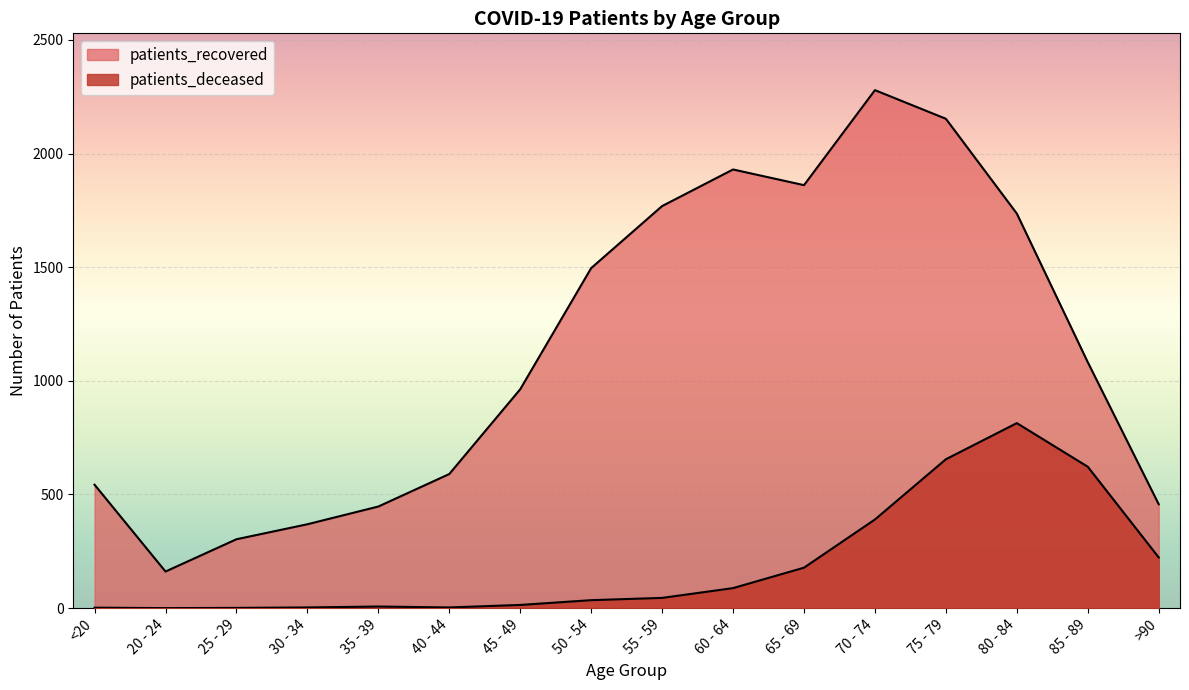

How many lines are shown in the chart?

2